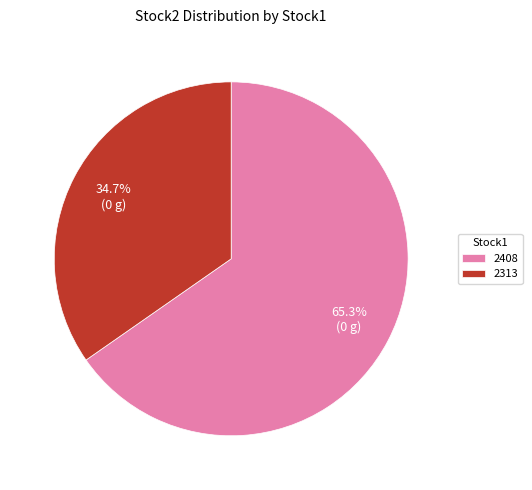

To the nearest percent, what portion does 2408 represent?

65%